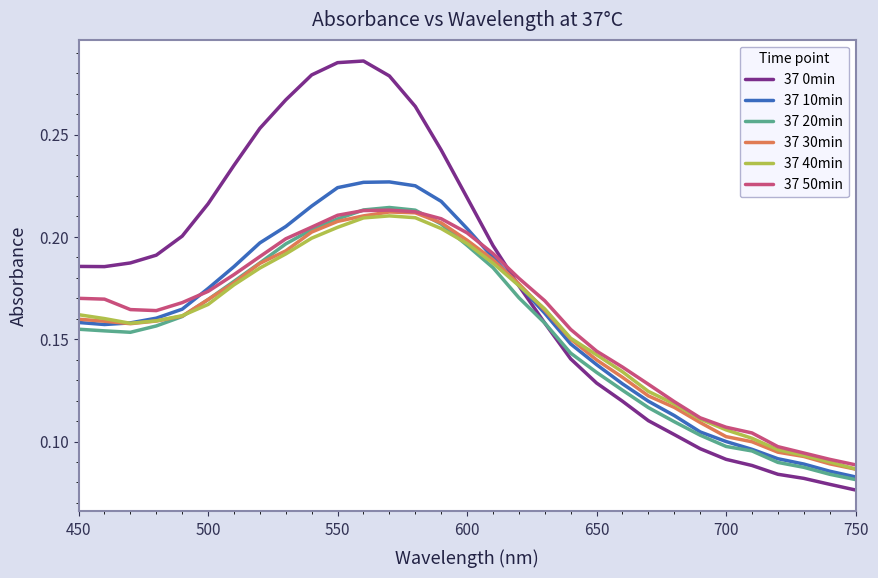

Which series has the largest total across all categories?

37 0min